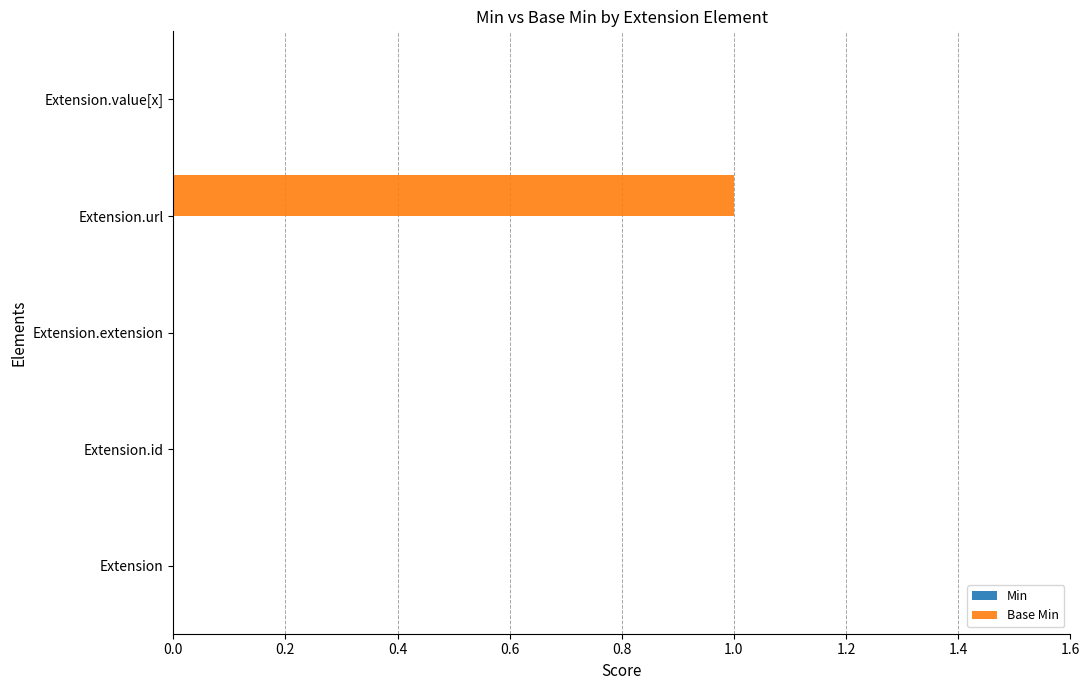

At which category does the chart reach its peak across all series?

Extension.url